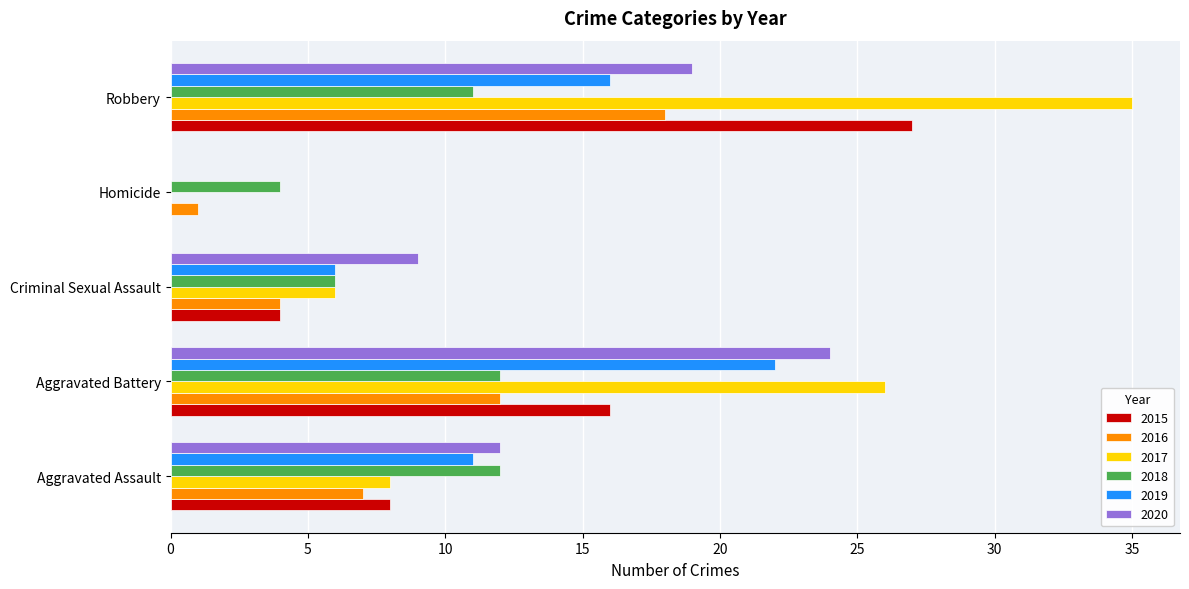

Which series changed the most between Aggravated Battery and Homicide?

2017